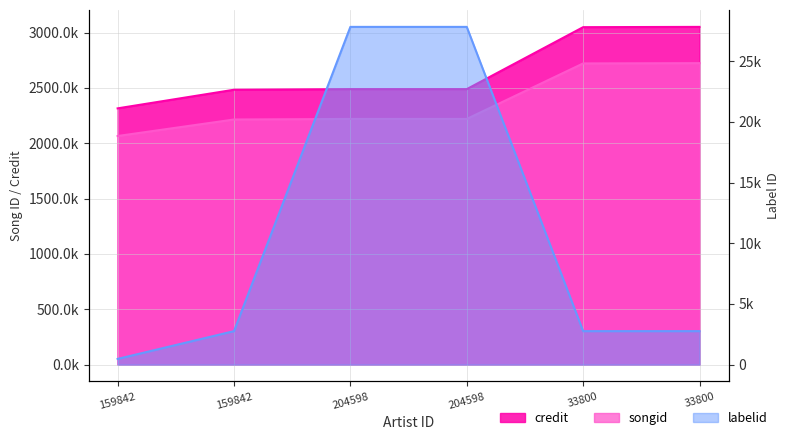

At which label does songid first exceed 2220240?

33800